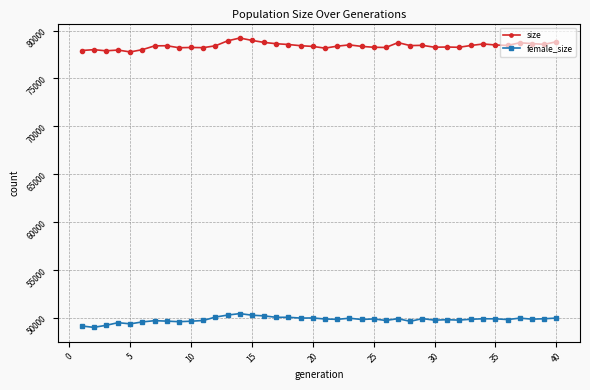

Rank the series by their average value, from highest to lowest.

size, female_size